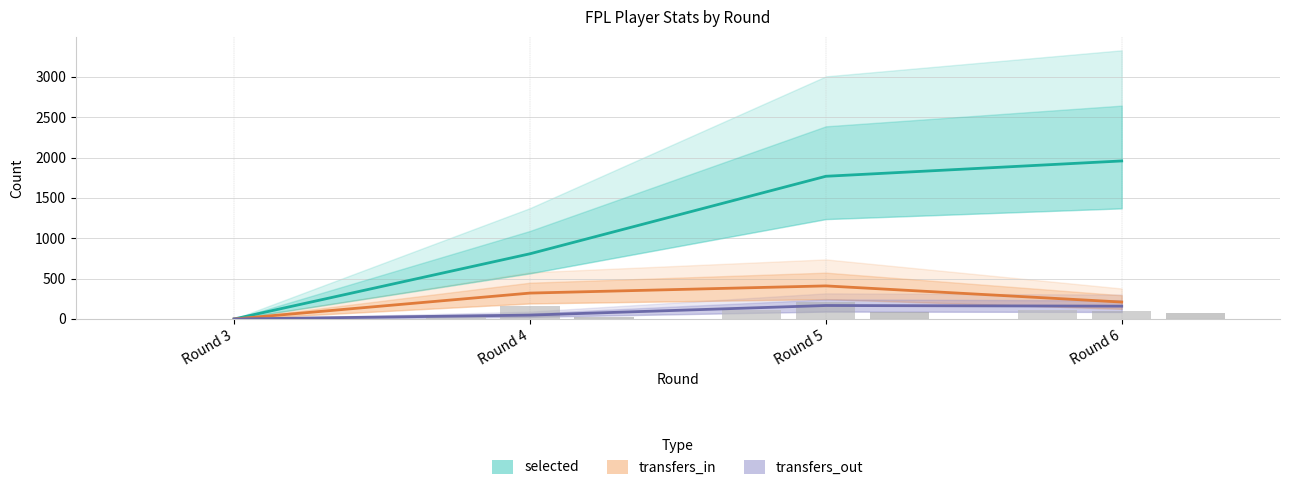

Reading left to right, extract all data points from this chart.

selected: Round 3=0	Round 4=808	Round 5=1768	Round 6=1958
transfers_in: Round 3=0	Round 4=321	Round 5=410	Round 6=210
transfers_out: Round 3=0	Round 4=48	Round 5=167	Round 6=159